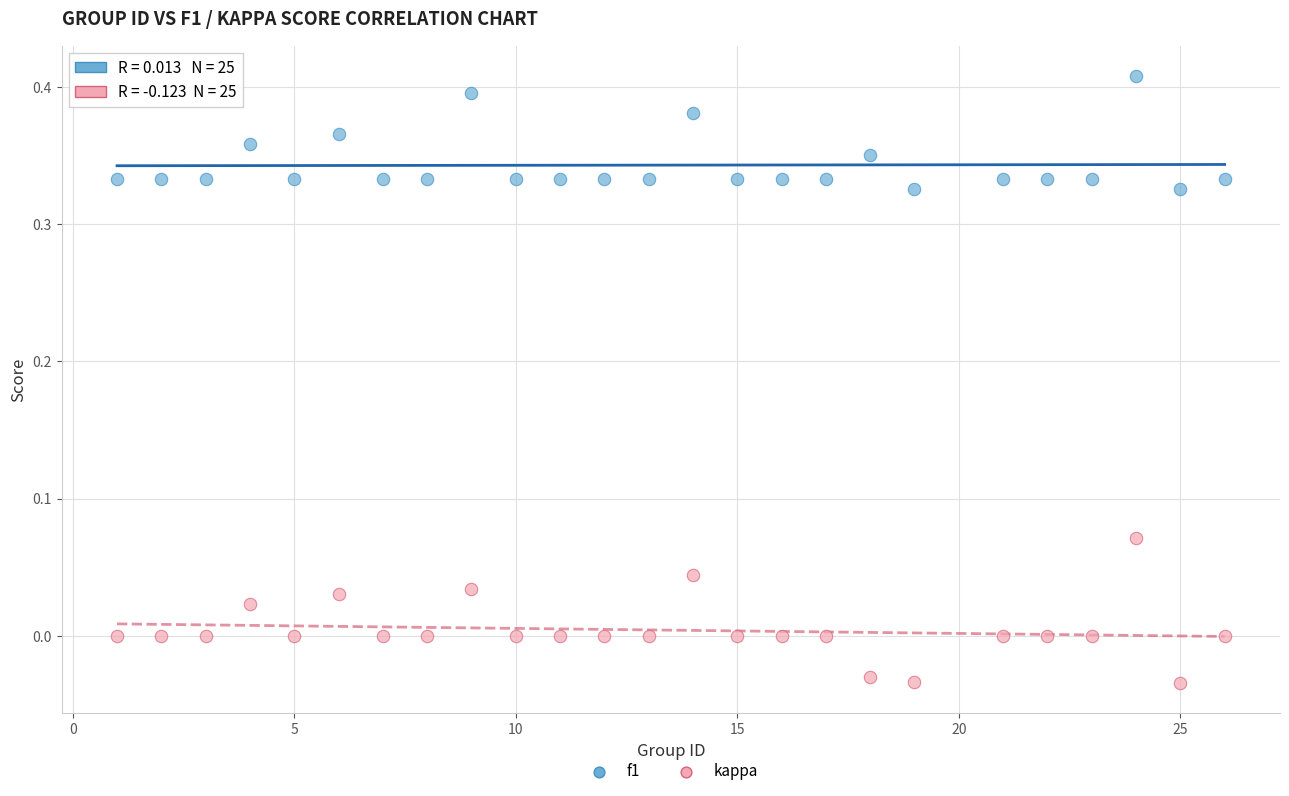

Which series has the largest Y range (max minus min)?

kappa